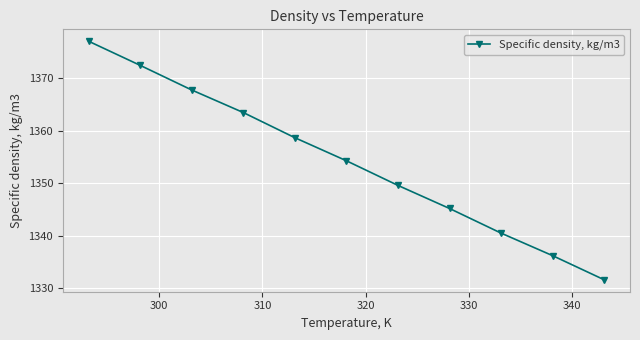

What is the smallest value displayed?

1331.6